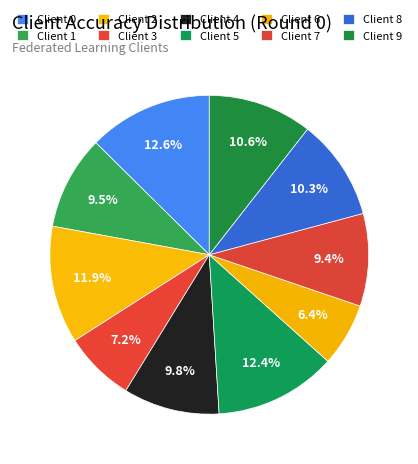

What portion of the pie excludes Client 9?

89.4%